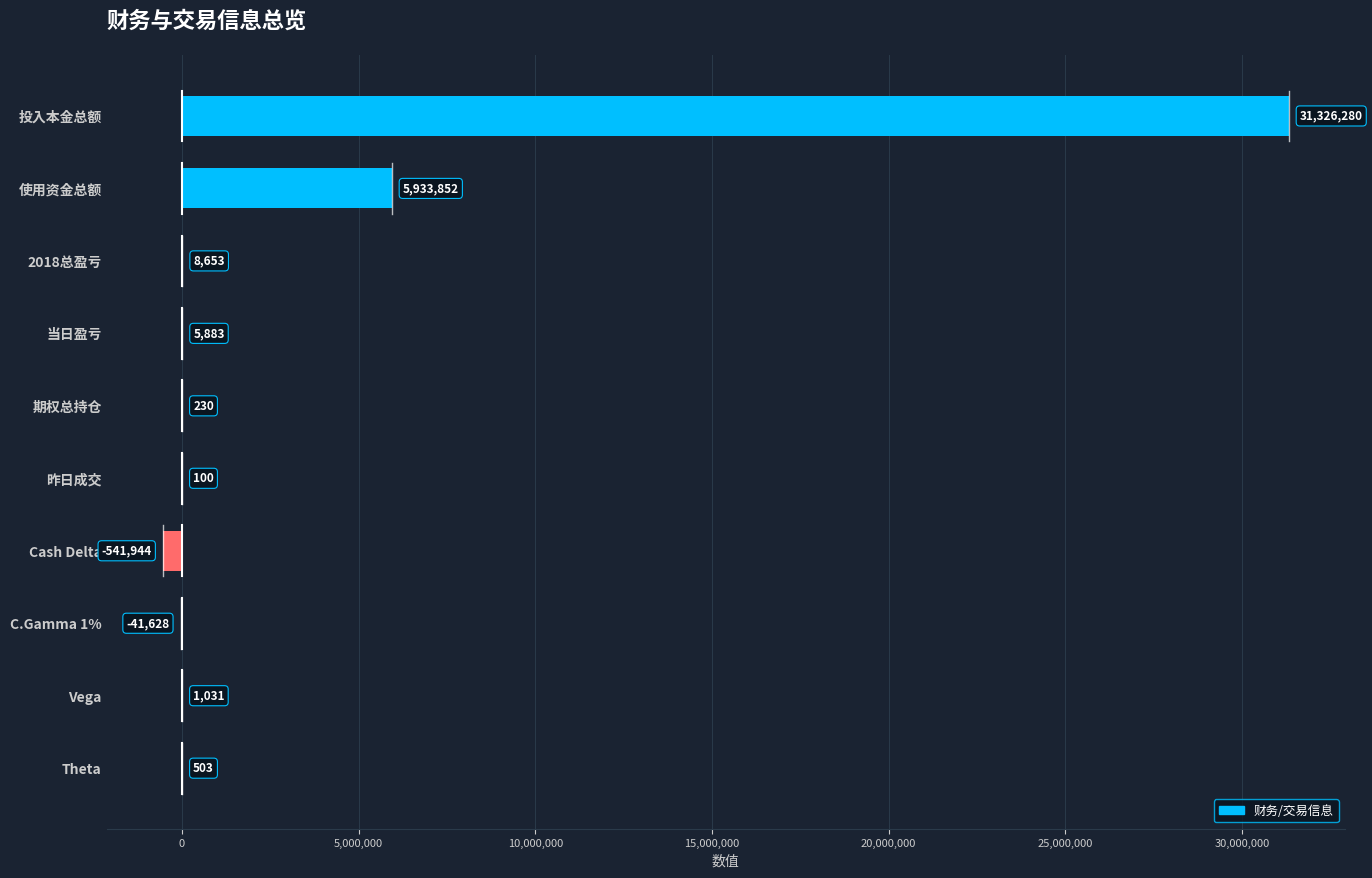

Approximately how many times larger is the value at 使用资金总额 compared to 当日盈亏?

1008.6